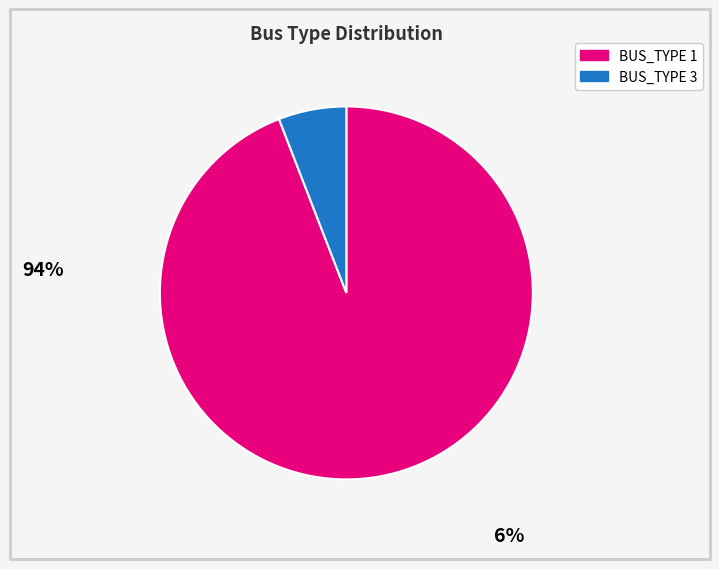

Is there a majority slice in this chart?

Yes